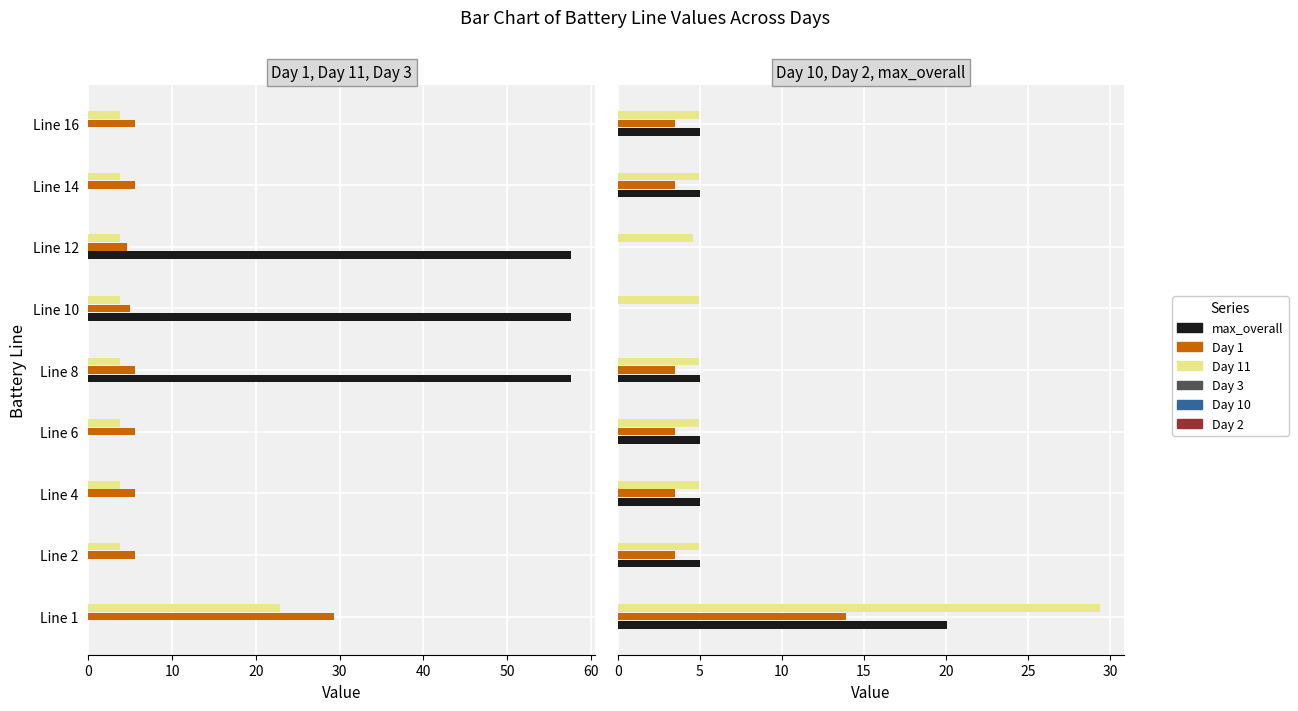

What is the difference between the maximum and minimum values in the Day 2 series?

24.8